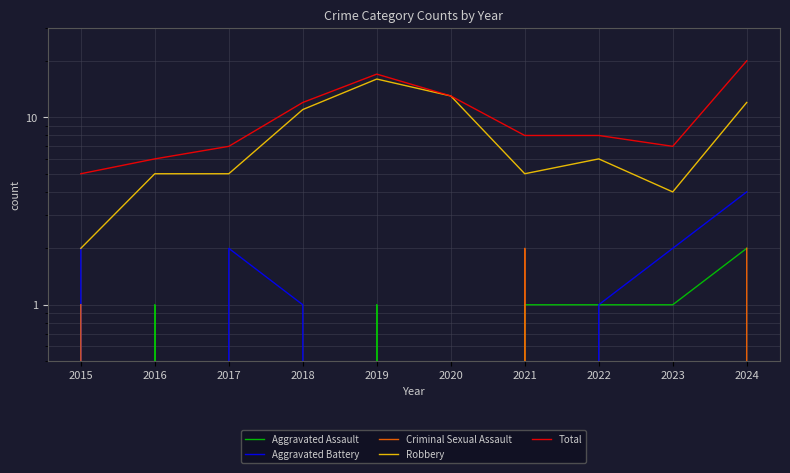

What is the sum of the Robbery values at 2022 and 2023?

10